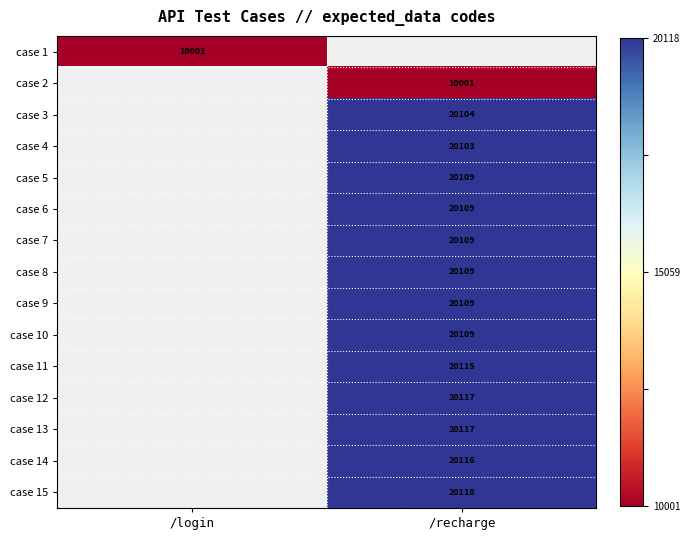

Is the value of case 9 at /recharge greater than the value of case 4 at /recharge?

Yes